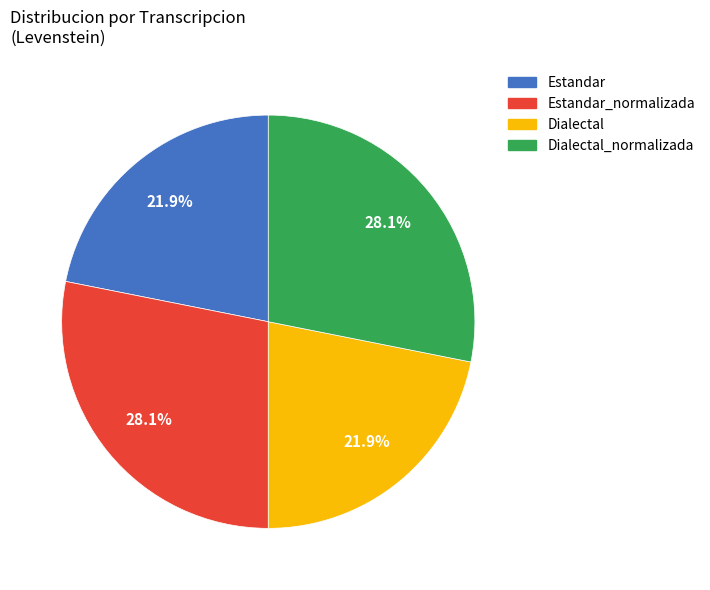

Does any single category account for the majority?

No